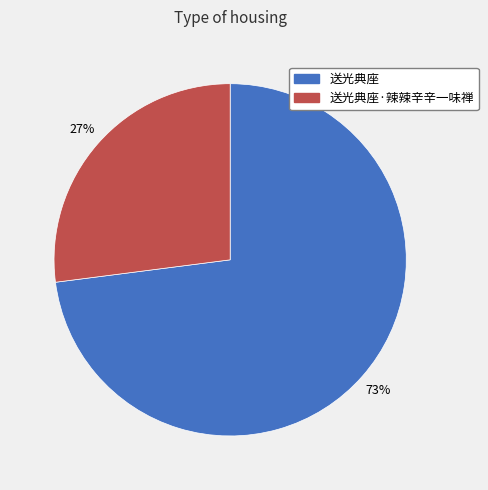

Does 送光典座·辣辣辛辛一味禅 represent more than half of the total?

No